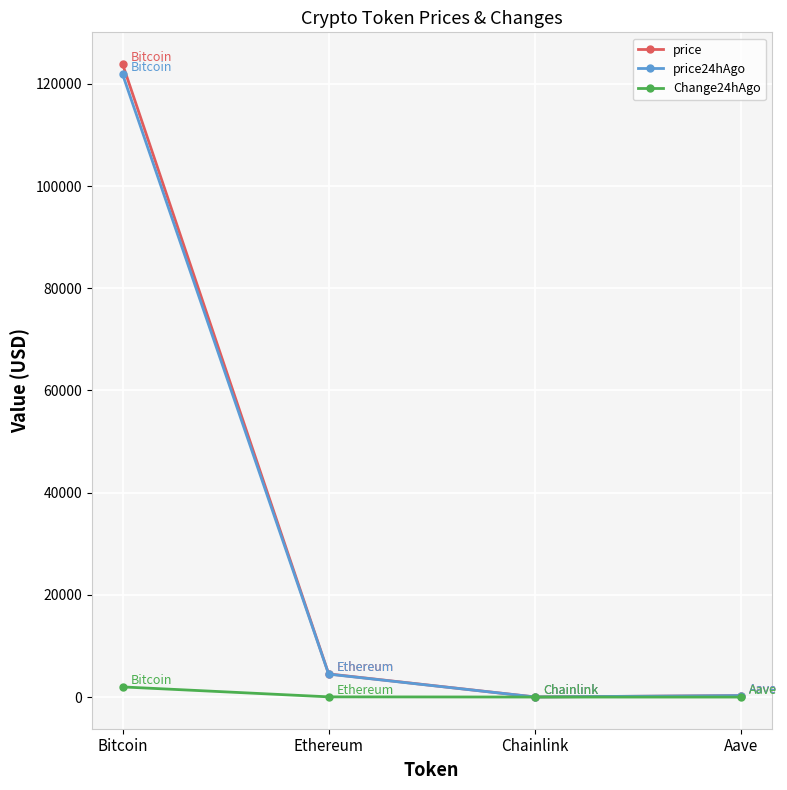

Where is price nearest to the value 61959?

Ethereum